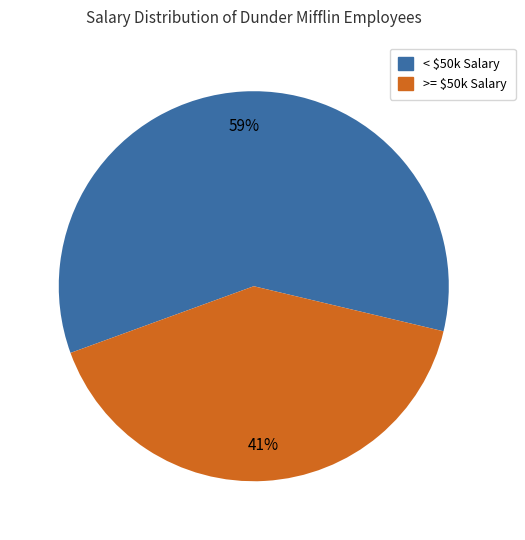

Count the number of slices in the pie.

2